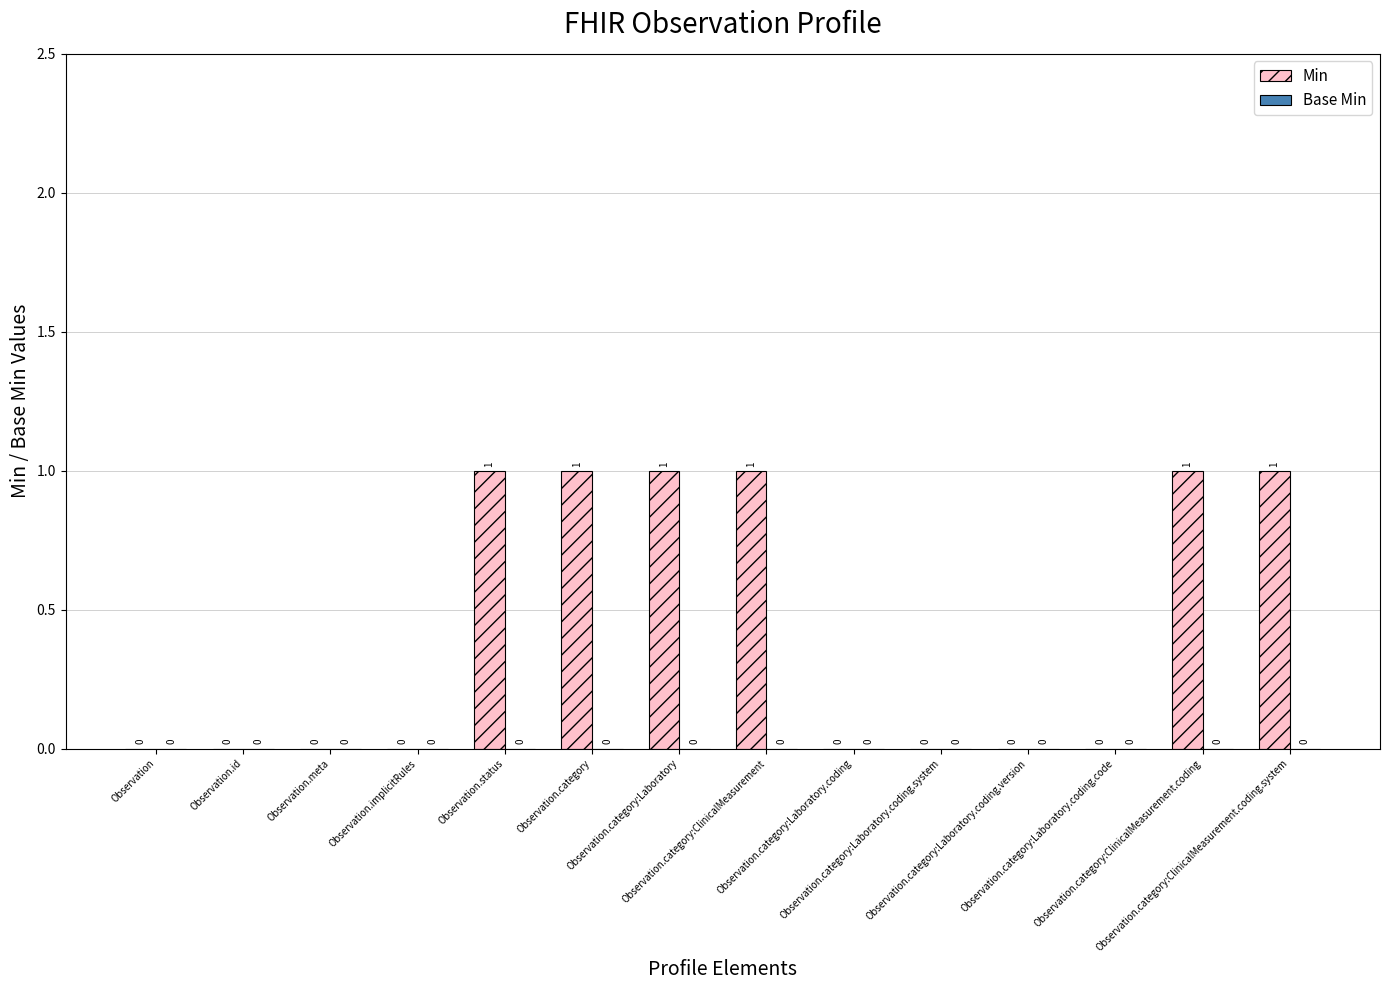

What is the sum of all values?

6